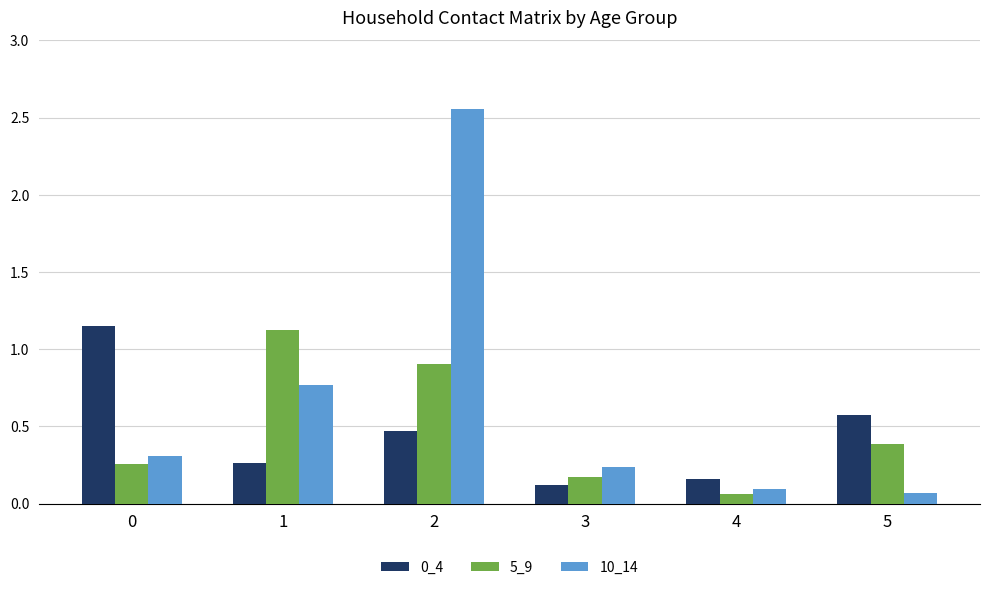

At how many categories does at least one series exceed 0?

6